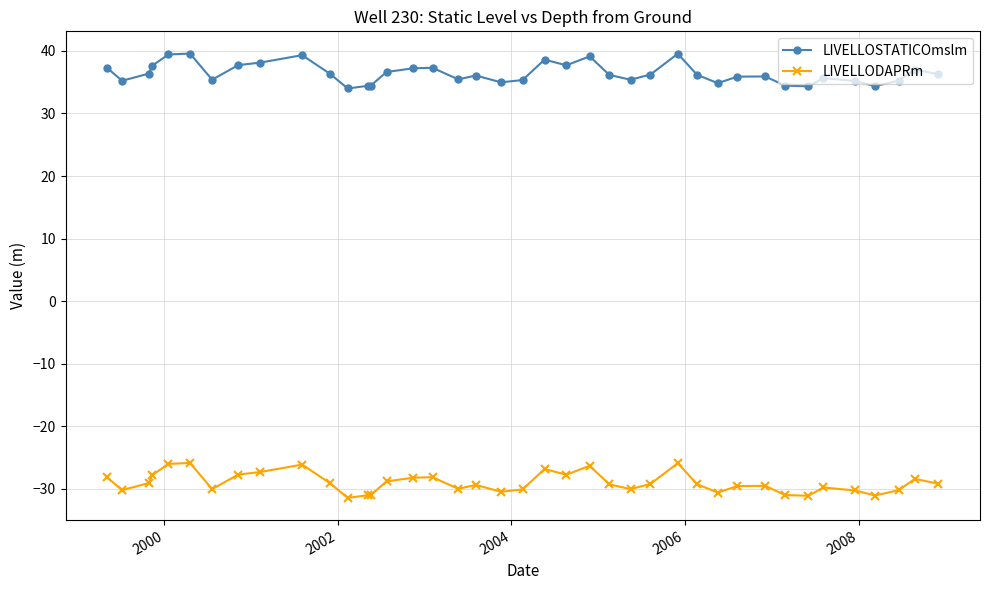

True or false: LIVELLODAPRm has more than 1 points higher than both neighbors.

True